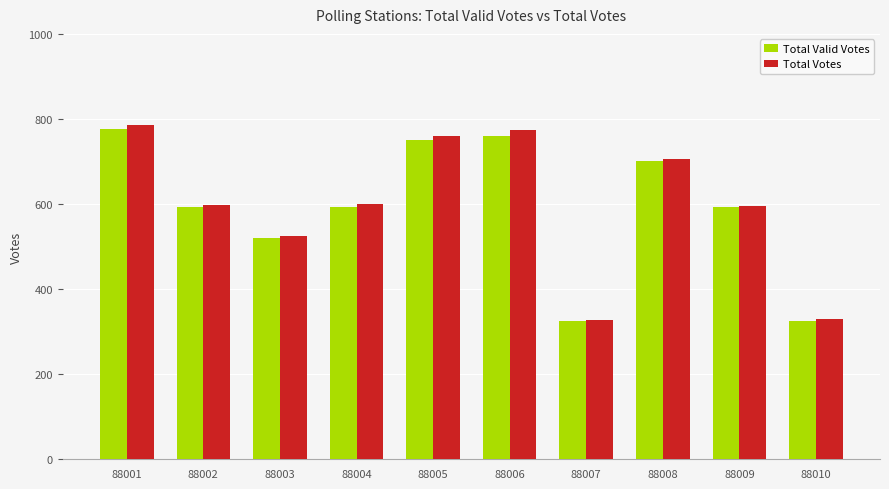

Count the number of data series in this chart.

2